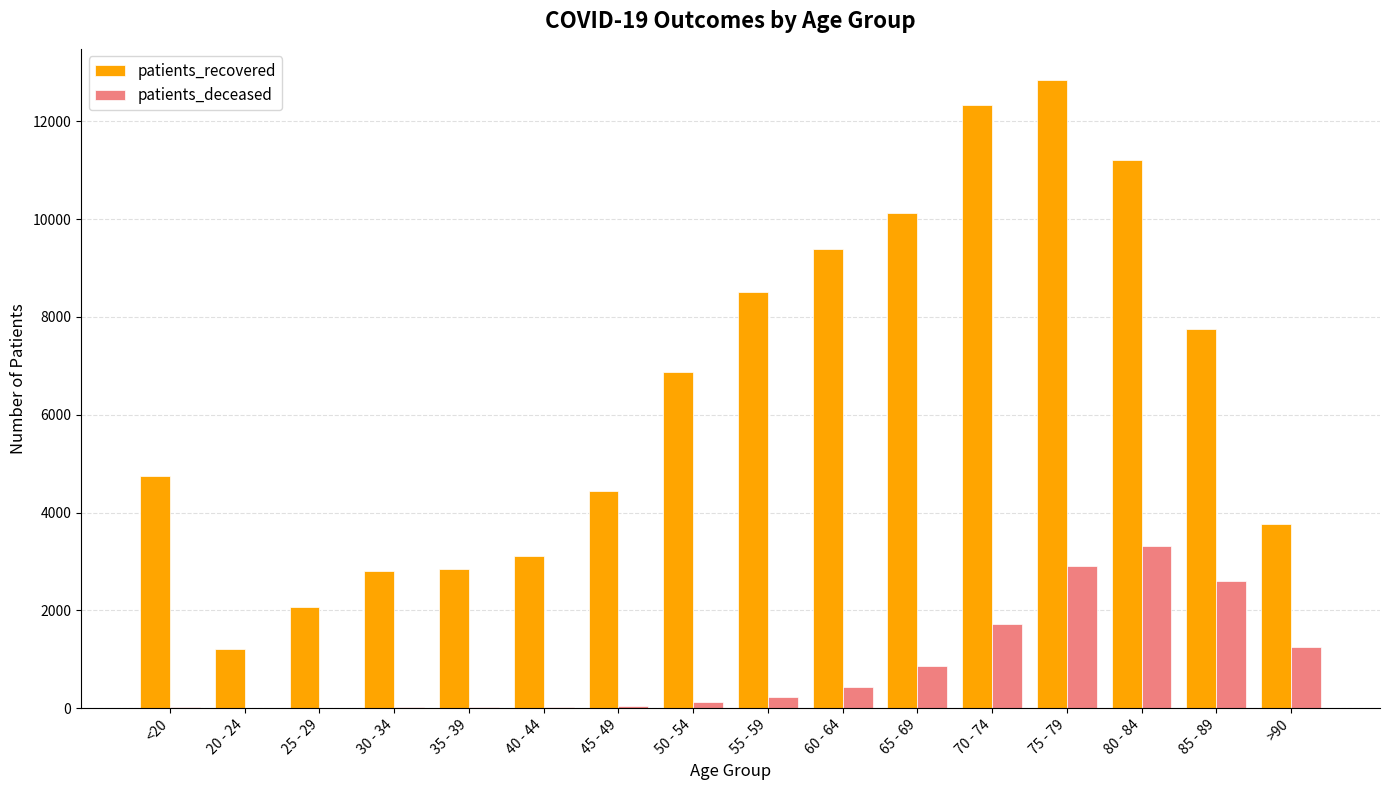

At which category is the sum across all series the highest?

75 - 79